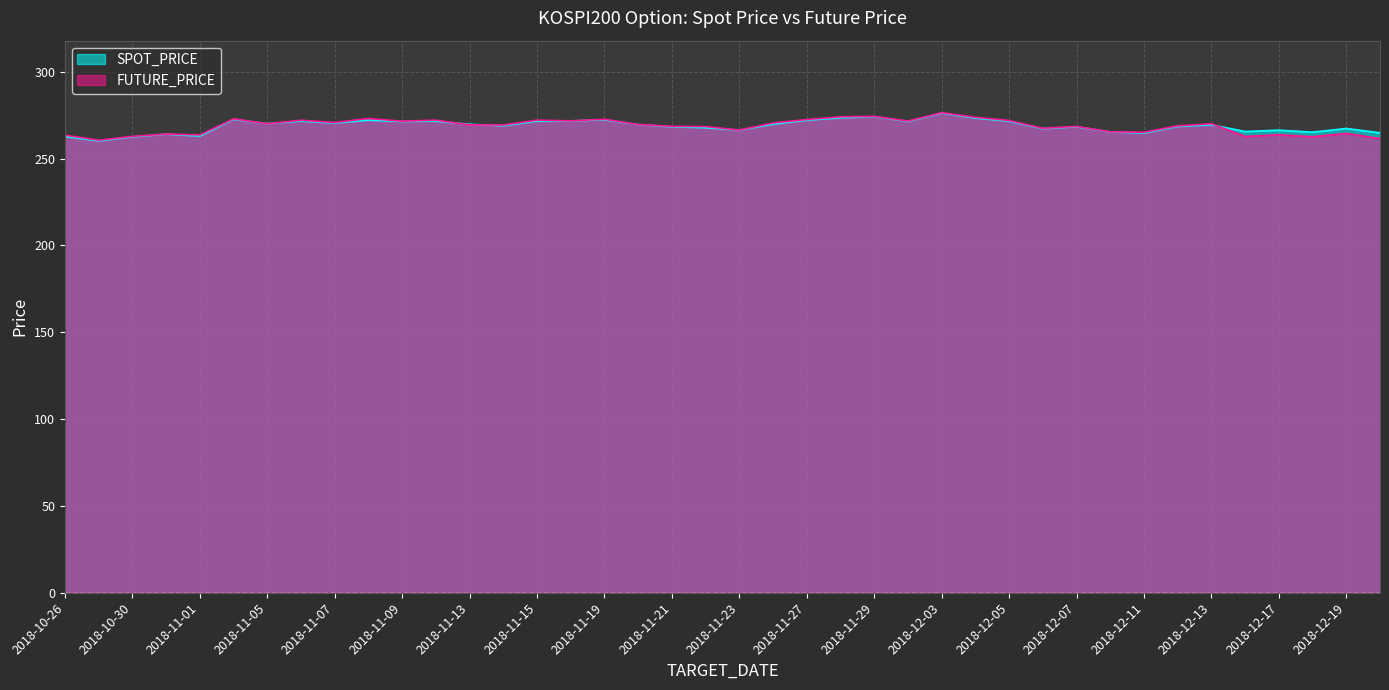

What is the lowest value of the SPOT_PRICE series?

260.2